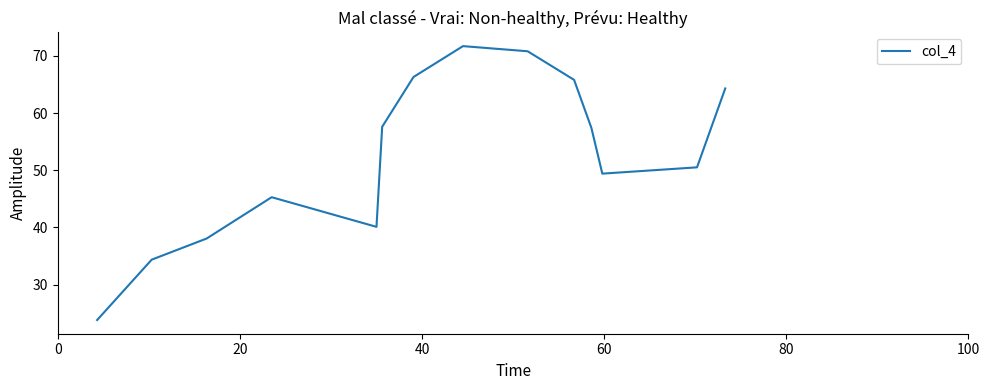

What is the difference between the maximum and minimum values?

47.9